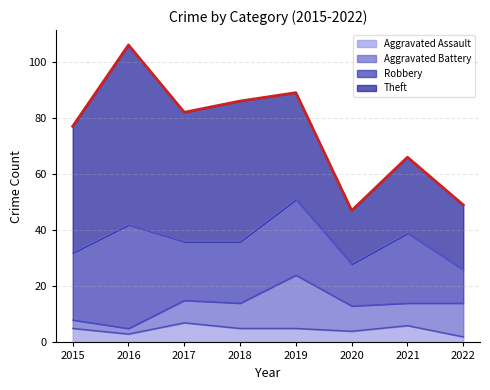

What value does the Robbery series have at 2017?

21